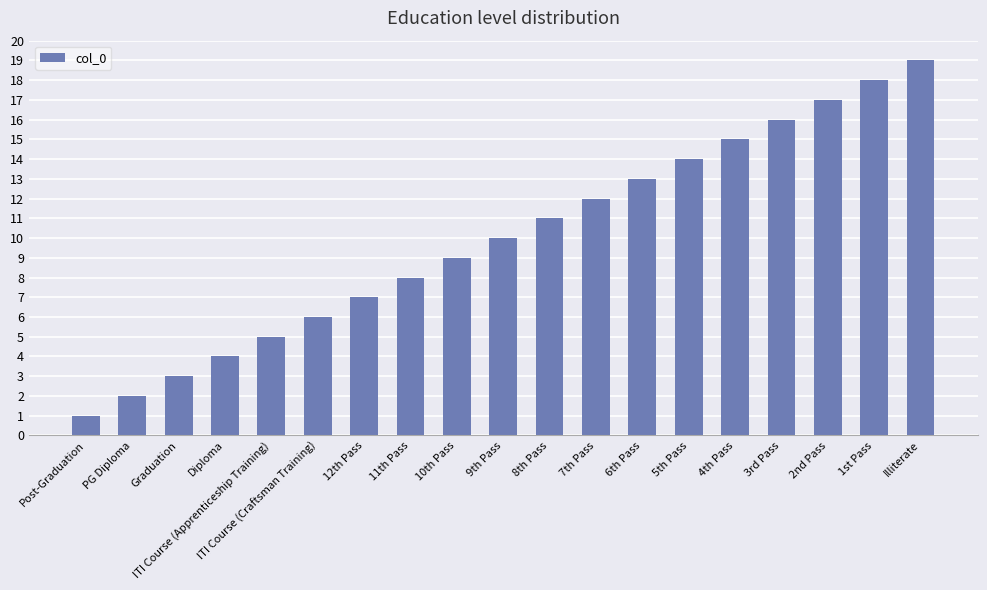

Reading left to right, transcribe all the data shown in this chart.

1	2	3	4	5	6	7	8	9	10	11	12	13	14	15	16	17	18	19